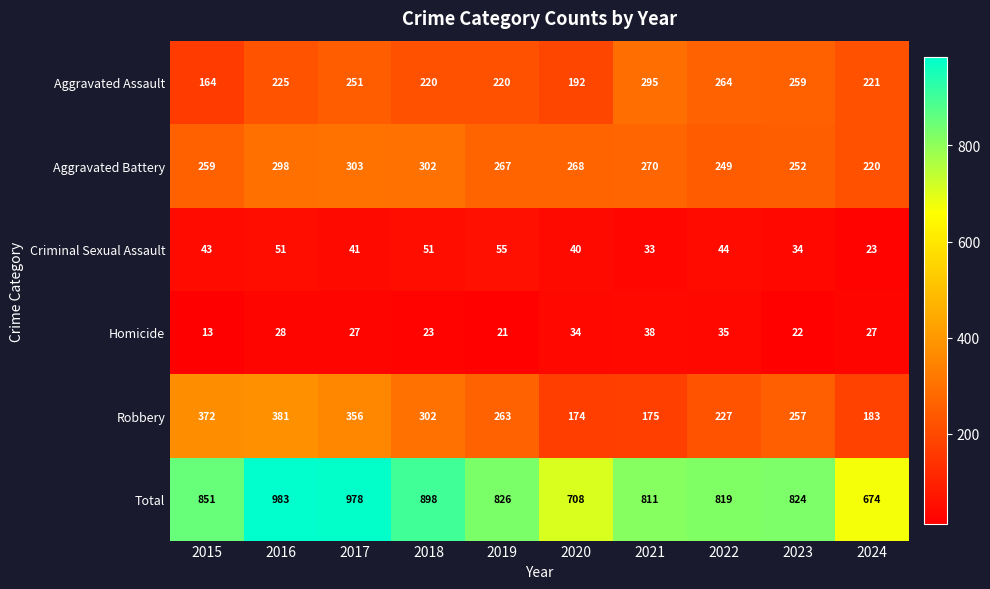

At which category is the sum across all series the highest?

2016